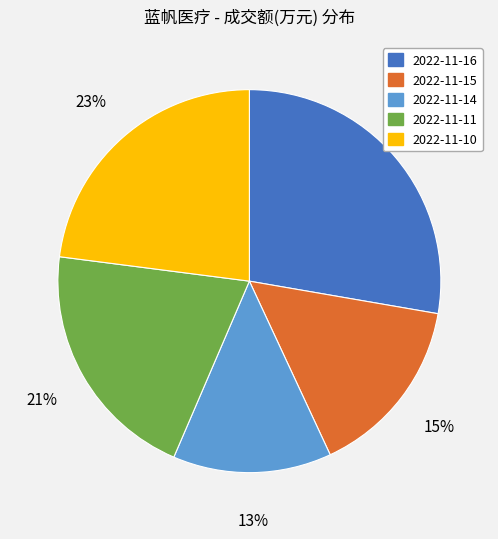

To the nearest percent, what is the difference between the 2022-11-14 and 2022-11-10 slice percentages?

10%